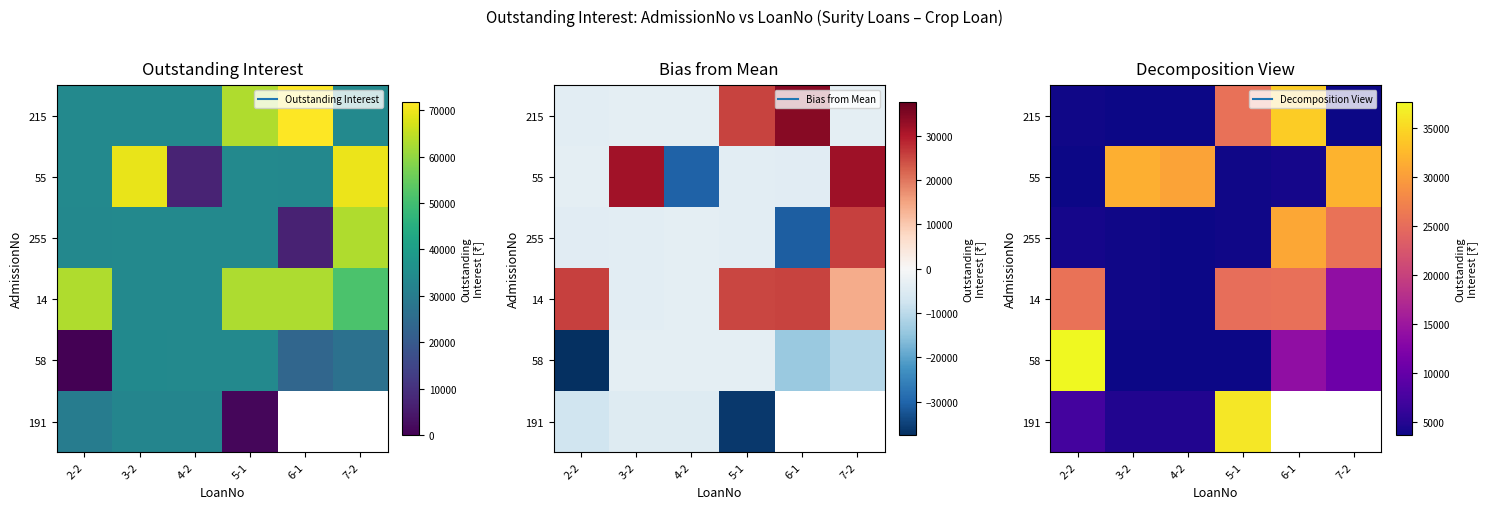

The 58 series shows 5981.5 at 3-2. True or false?

False